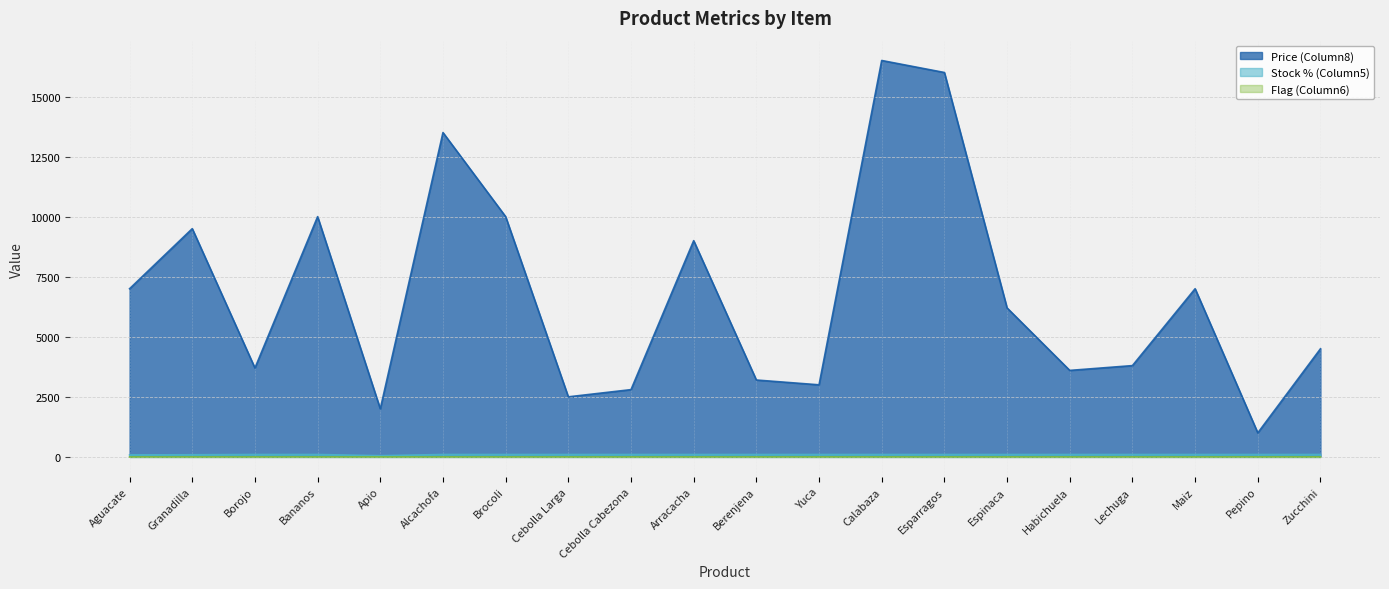

Between Arracacha and Habichuela, which series saw the biggest shift?

Price (Column8)